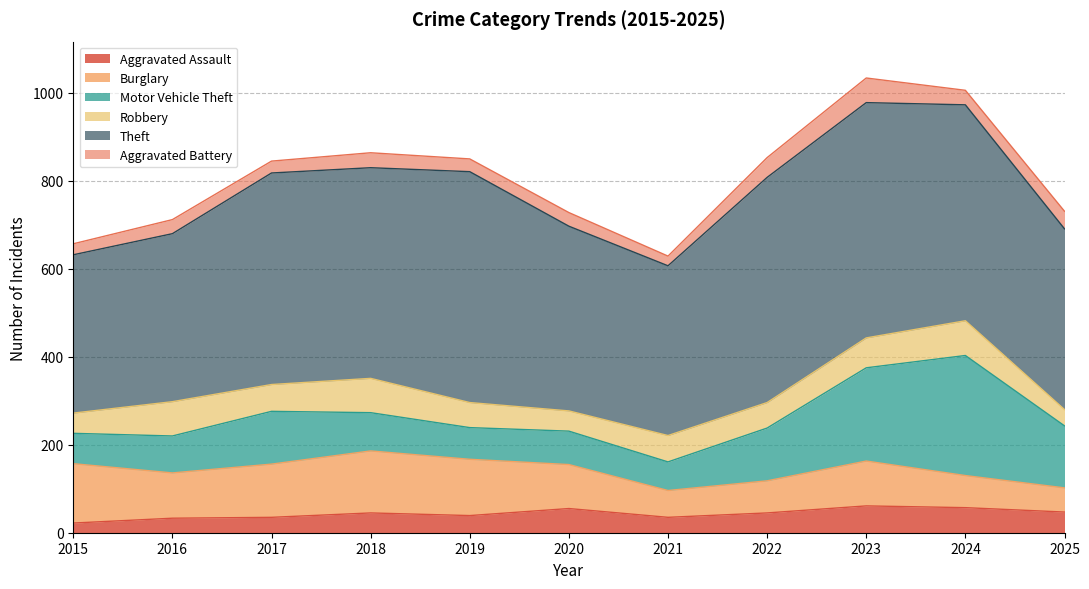

At which label is Motor Vehicle Theft closest to 169?

2025